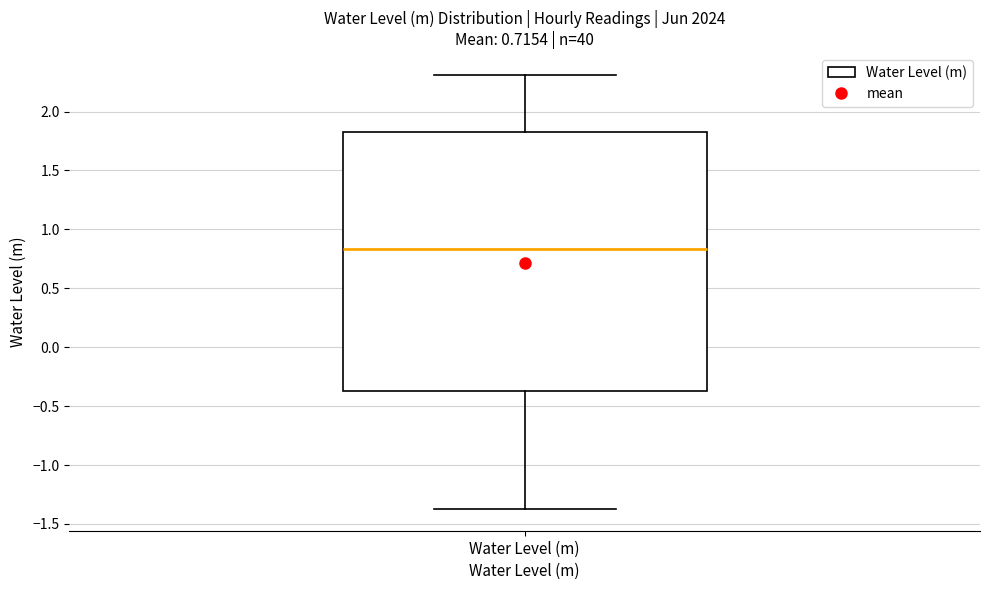

Where is the lower edge of the box for Water Level (m) on the y-axis? The values are not printed on the chart, so give them approximately, as read against the axis.

-0.35